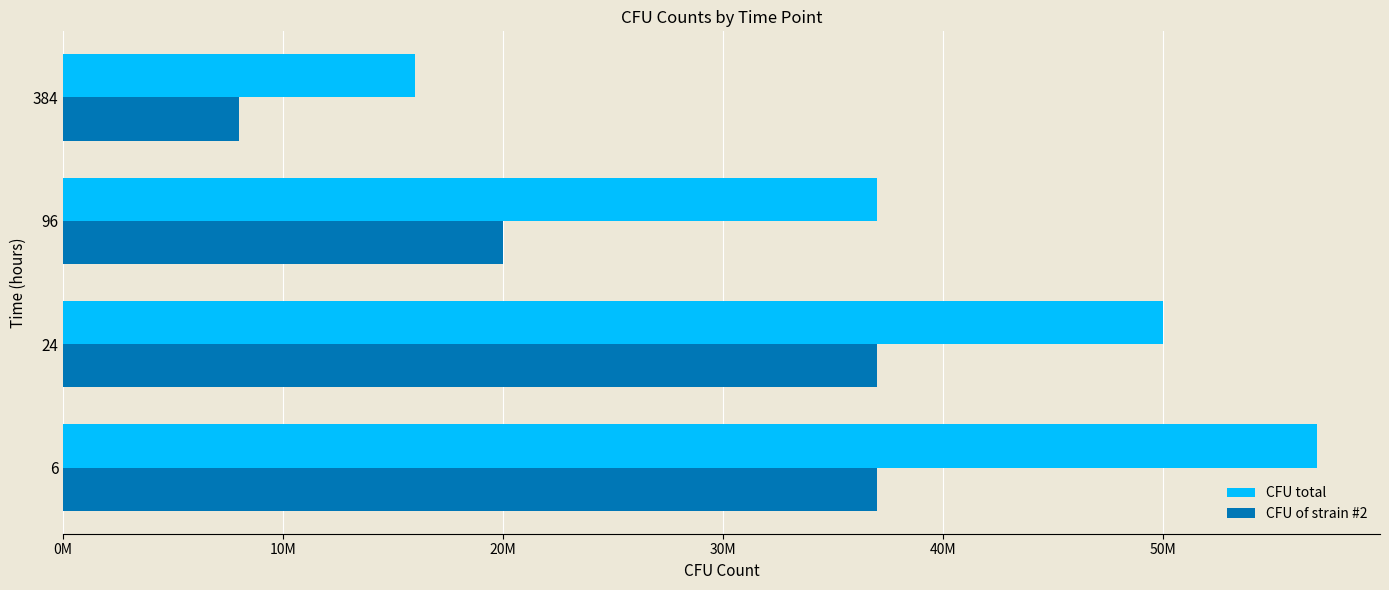

What are all the series names shown in the legend?

CFU total, CFU of strain #2